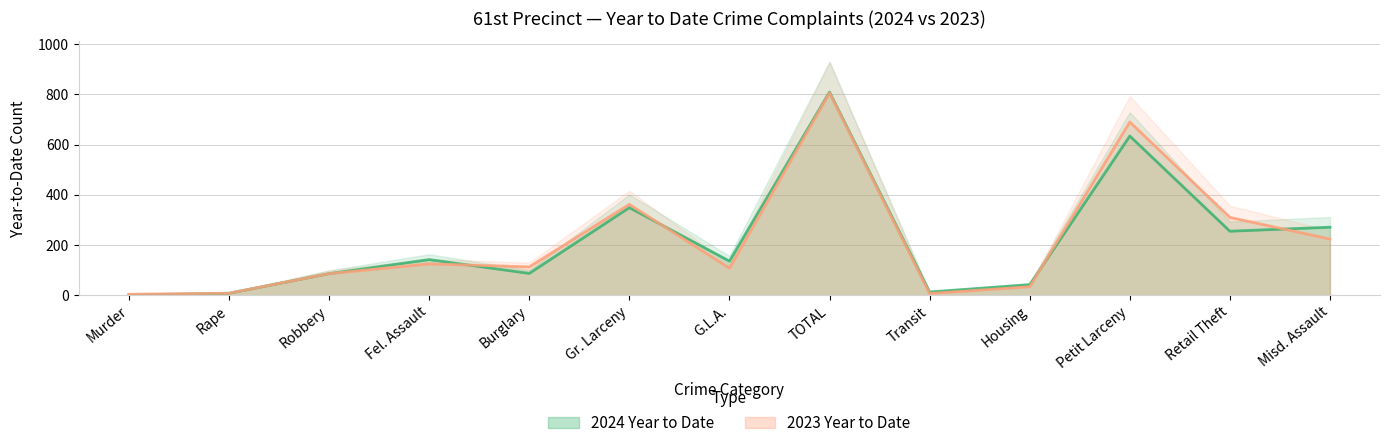

The 2024 Year to Date series shows 42 at Housing. True or false?

True